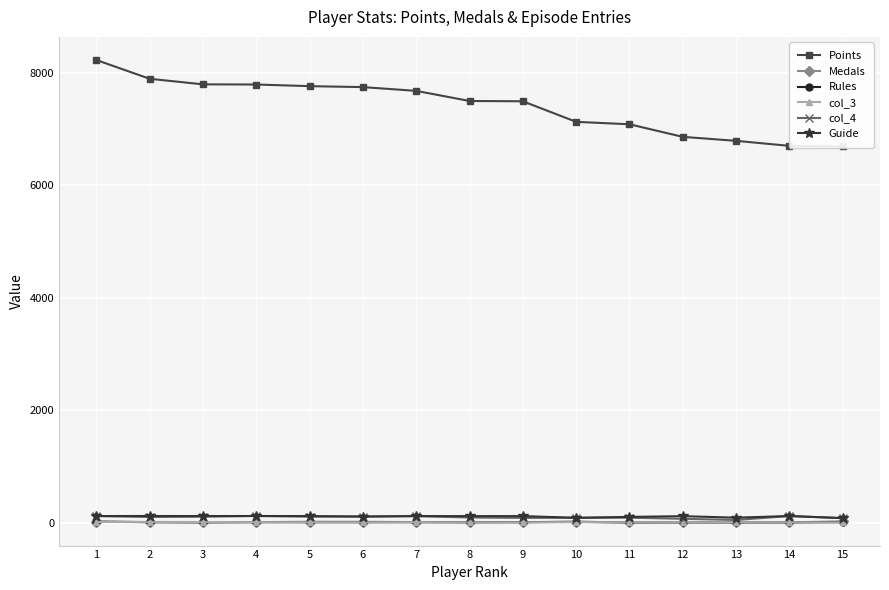

What is the maximum value shown in the chart?

8228